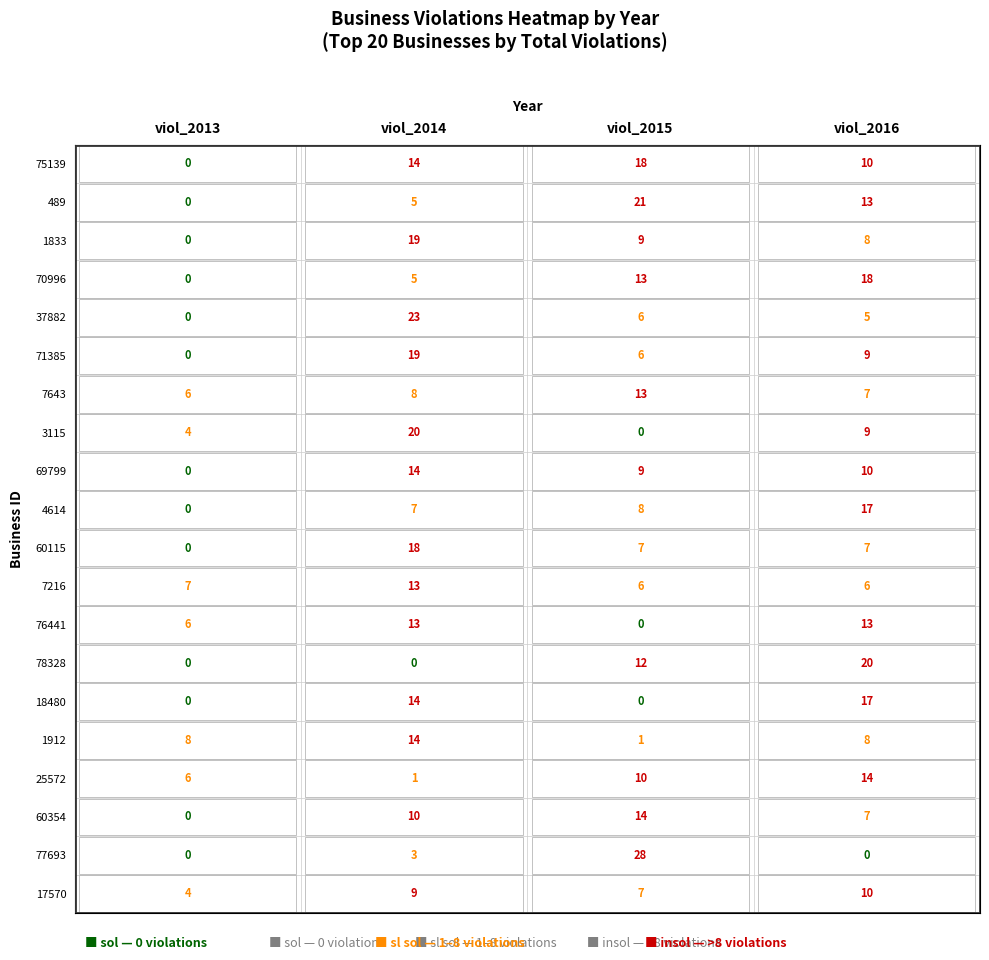

Which series has the widest spread of values?

viol_2015